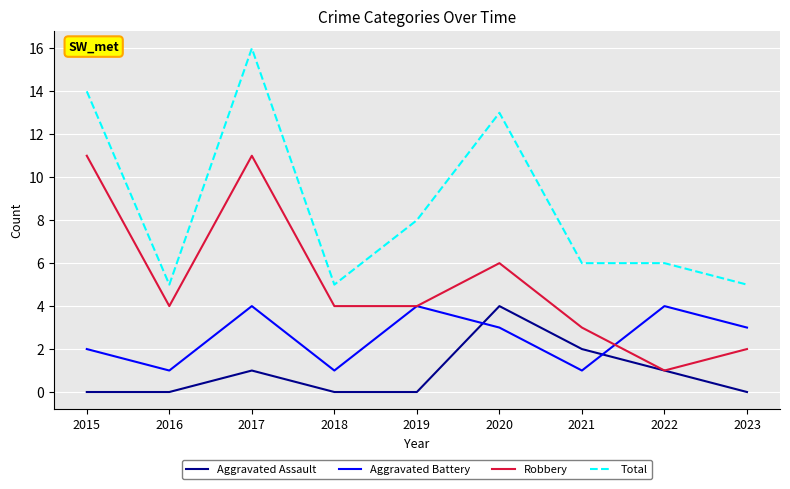

Which series ends up on top after the final intersection of Aggravated Assault and Aggravated Battery?

Aggravated Battery